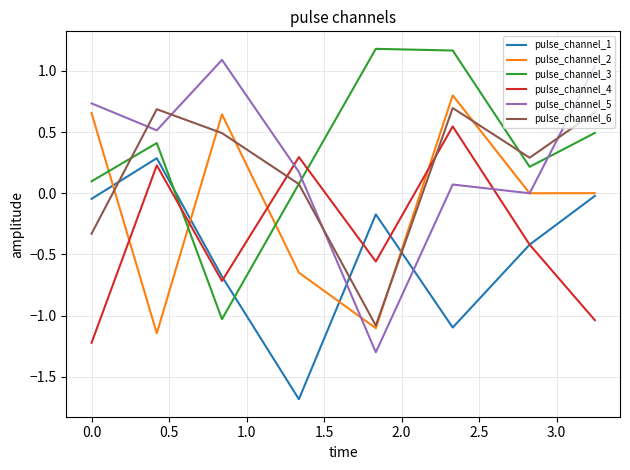

How many times do pulse_channel_3 and pulse_channel_1 cross each other?

2